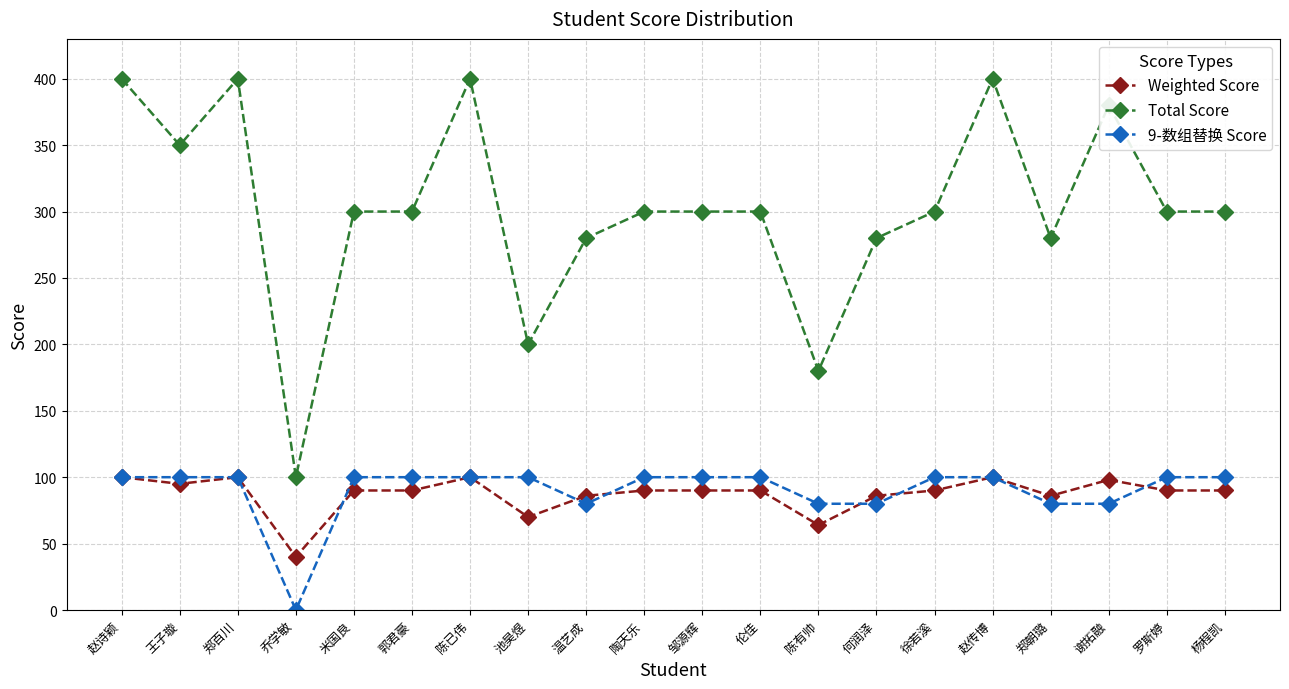

What is the label of the 9th point from the right?

伦佳